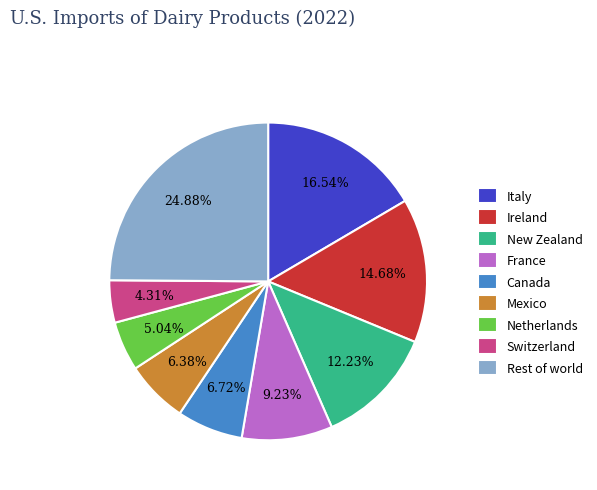

Is Rest of world the majority of the pie?

No